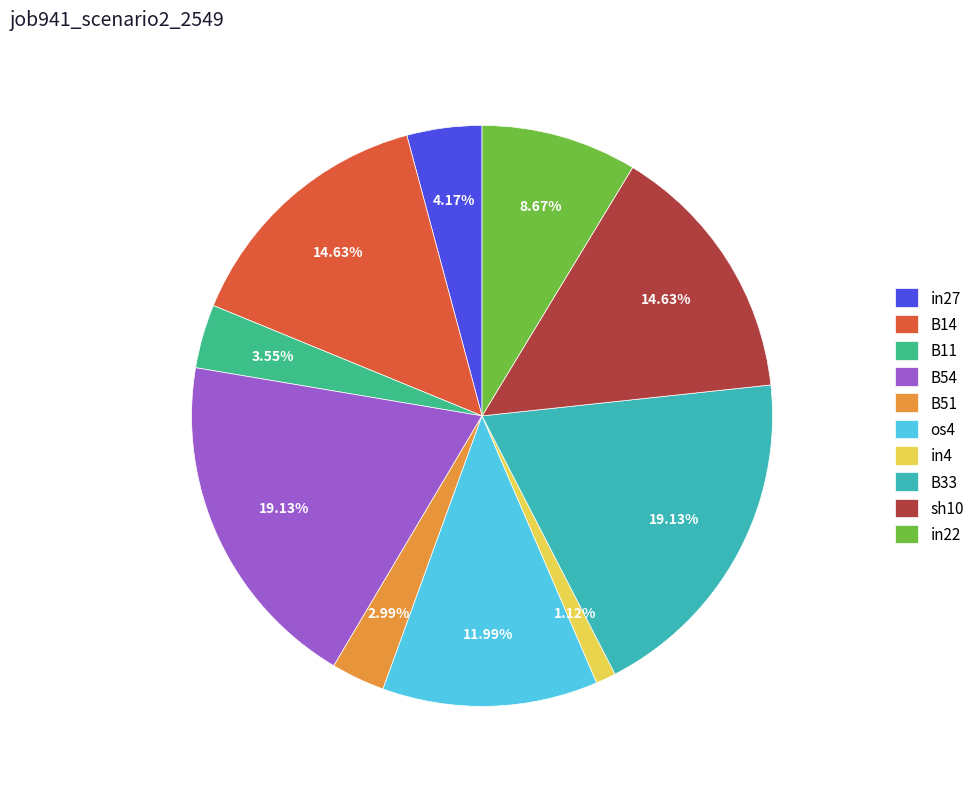

Is there a majority slice in this chart?

No